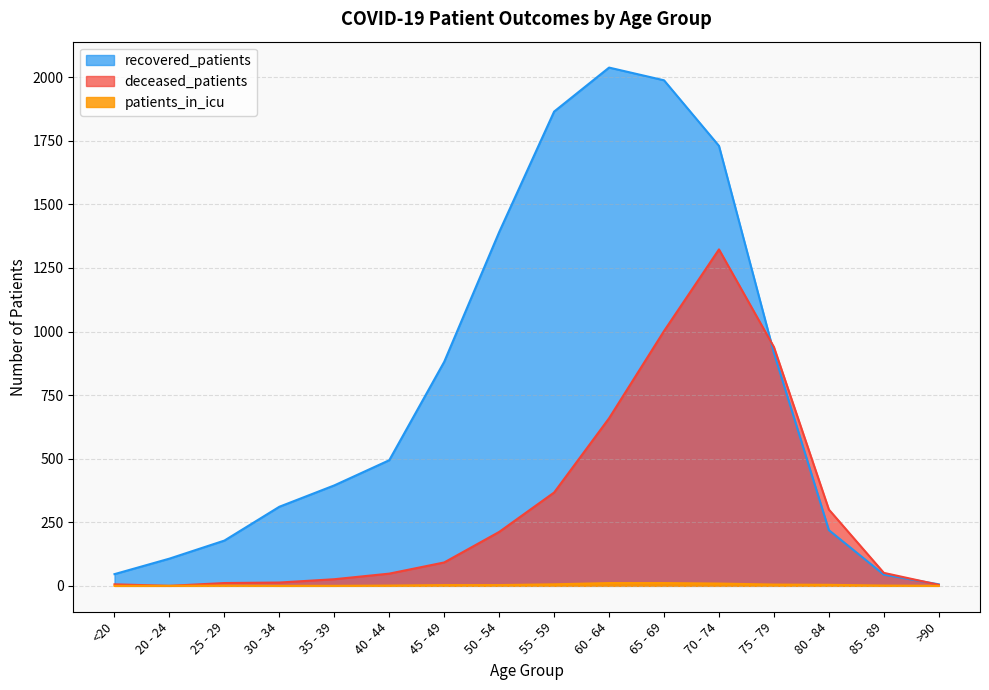

The value of deceased_patients at 25 - 29 is 11. True or false?

True